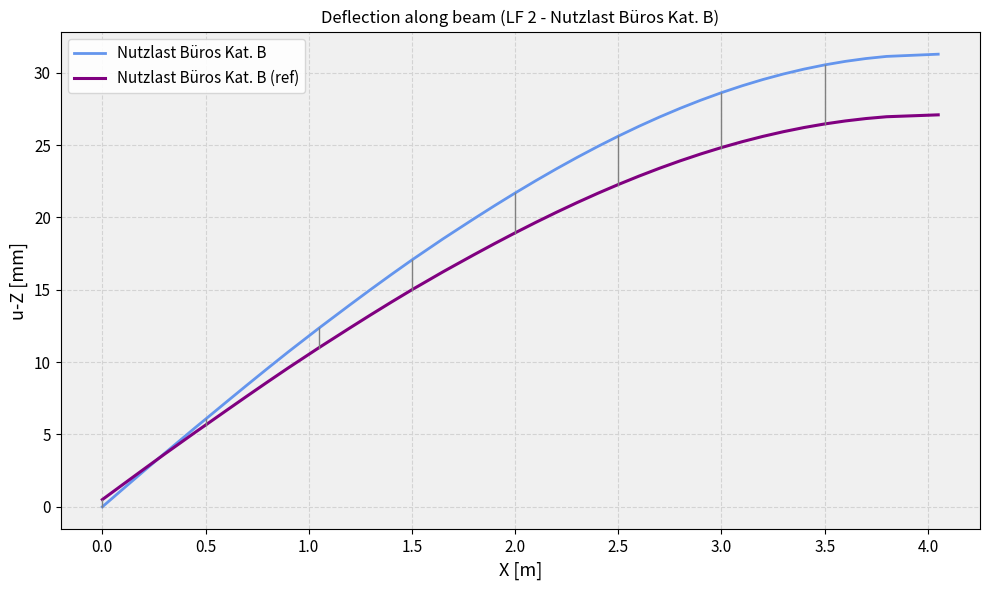

Does the chart have visible grid lines?

Yes